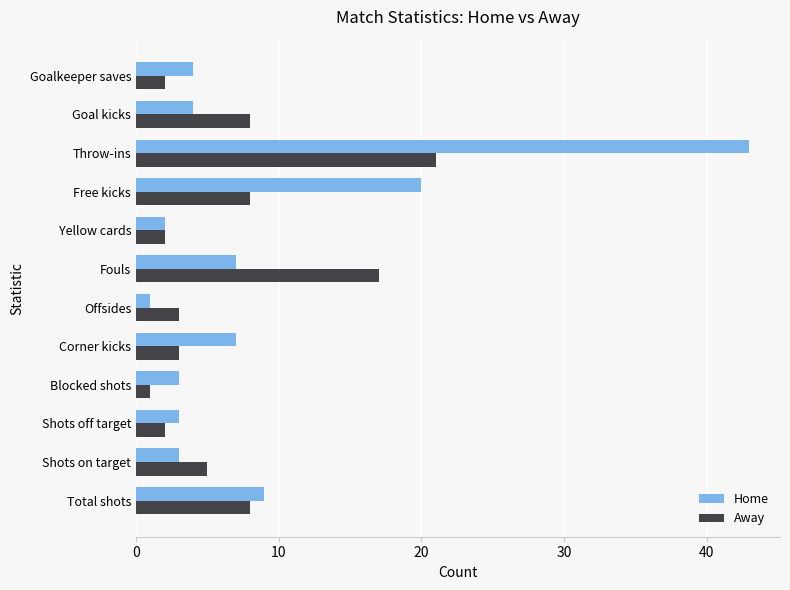

What is the sum of all Home values?

106